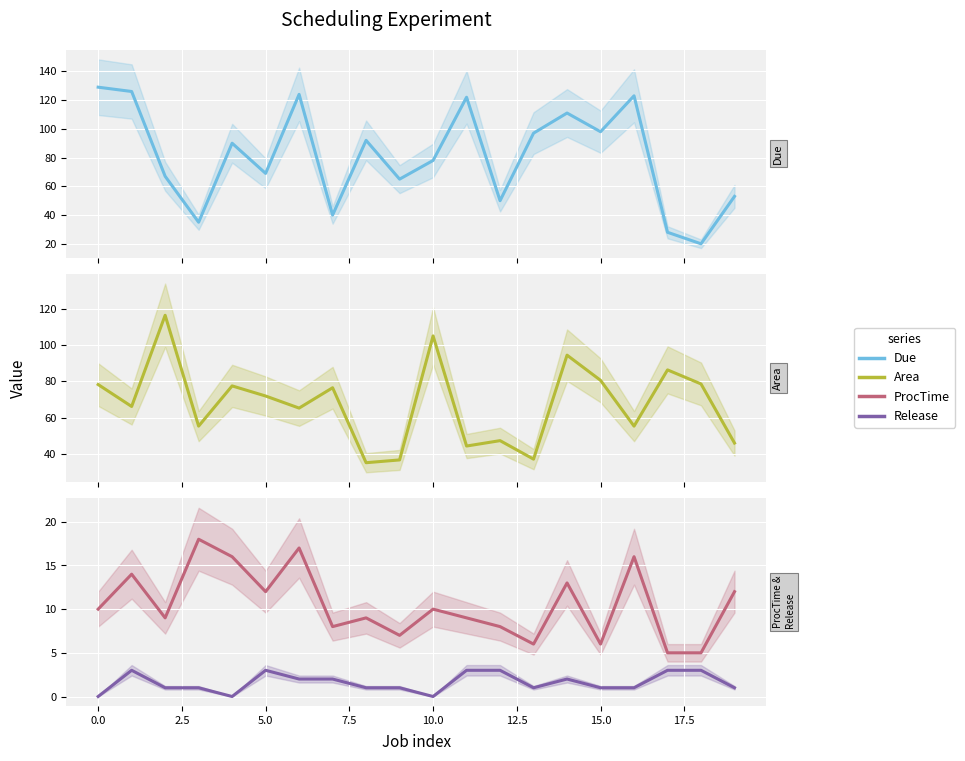

What is the difference between the second highest and minimum values in the ProcTime series?

12.0